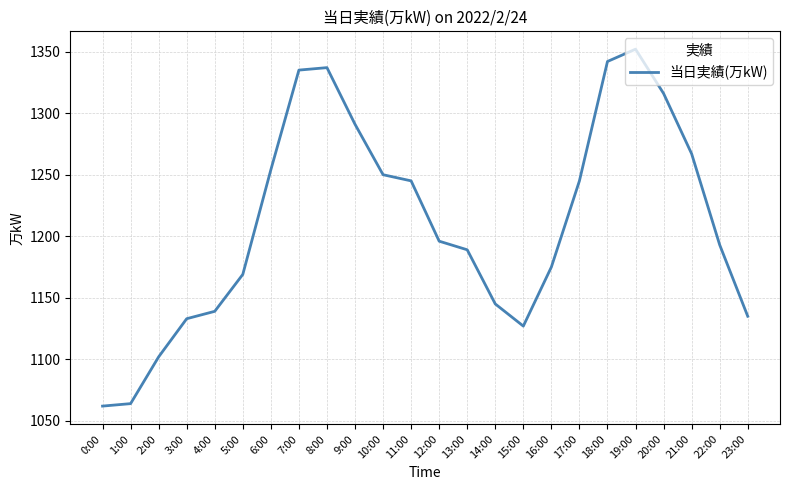

What is the difference between the maximum and second lowest values?

288